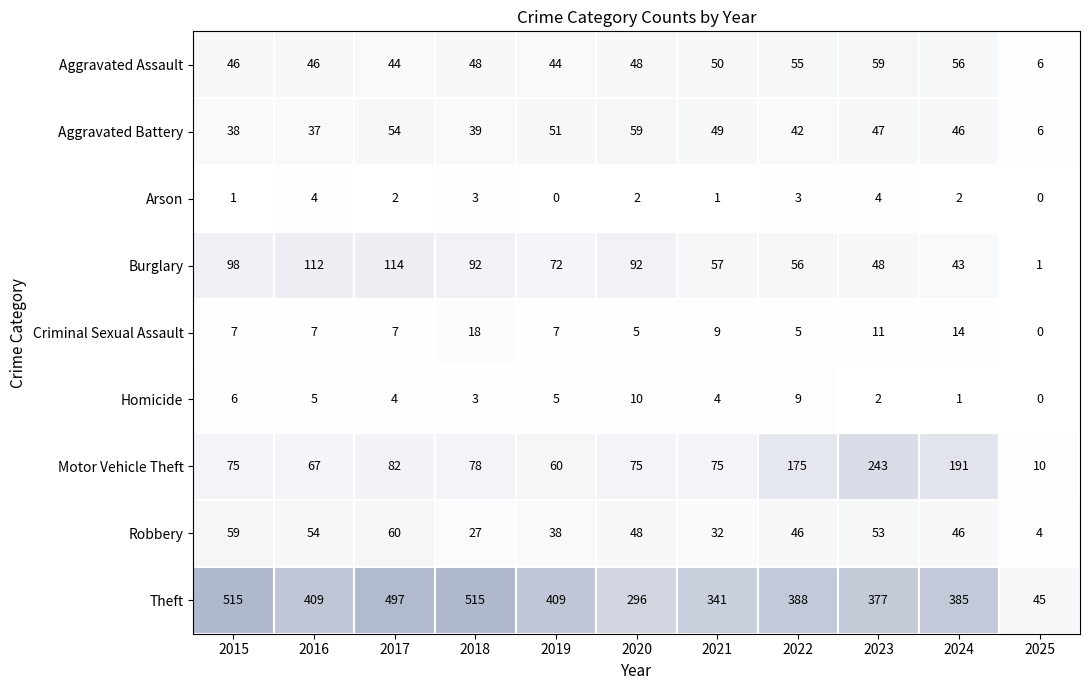

What is the difference between the maximum and minimum values in the Criminal Sexual Assault series?

18